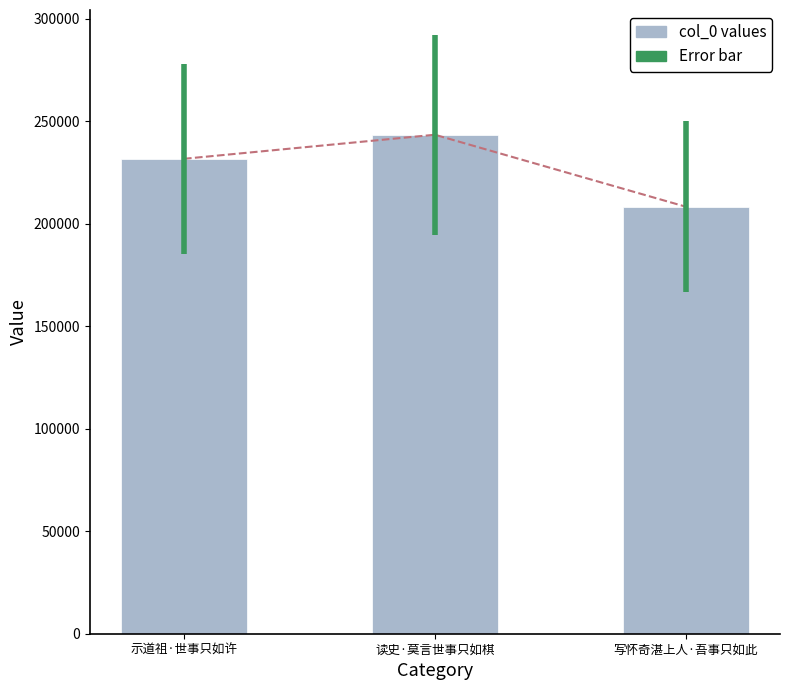

What is the label of the 1st bar from the left?

示道祖·世事只如许